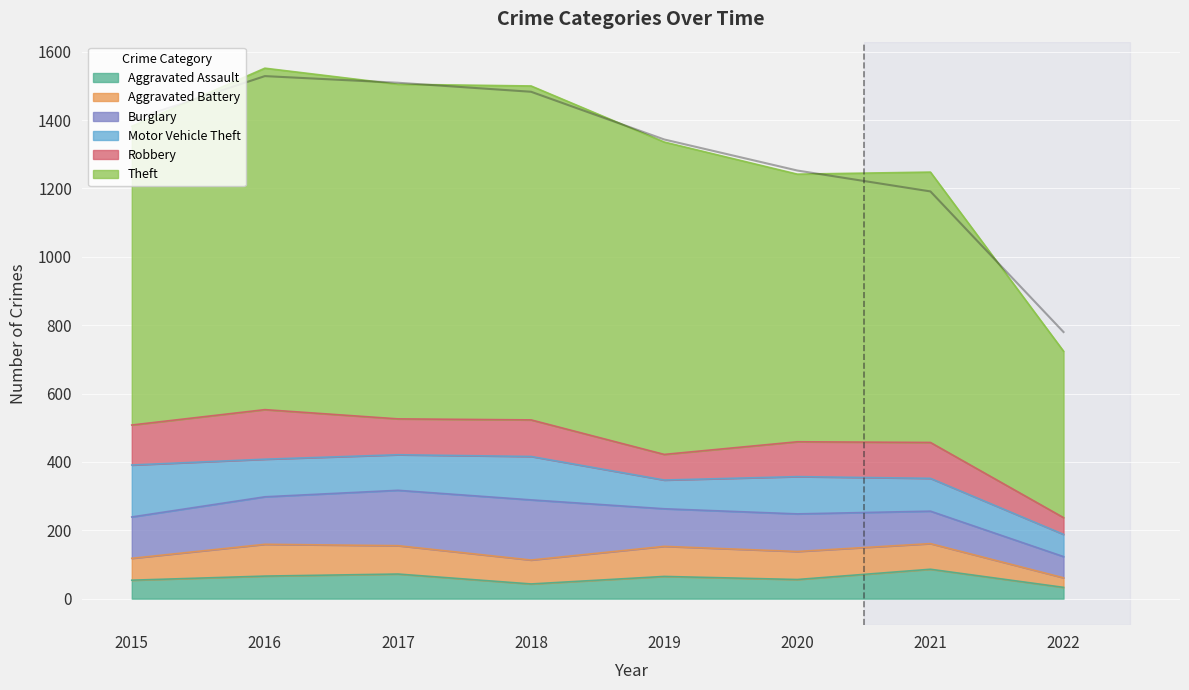

Reading left to right, transcribe all the data shown in this chart.

Aggravated Assault: 2015=54	2016=66	2017=72	2018=43	2019=65	2020=56	2021=86	2022=33
Aggravated Battery: 2015=64	2016=93	2017=83	2018=70	2019=88	2020=82	2021=75	2022=28
Burglary: 2015=121	2016=139	2017=162	2018=176	2019=110	2020=110	2021=95	2022=62
Motor Vehicle Theft: 2015=152	2016=110	2017=104	2018=127	2019=84	2020=109	2021=96	2022=65
Robbery: 2015=117	2016=145	2017=105	2018=107	2019=75	2020=102	2021=105	2022=49
Theft: 2015=874	2016=999	2017=979	2018=977	2019=914	2020=783	2021=791	2022=487